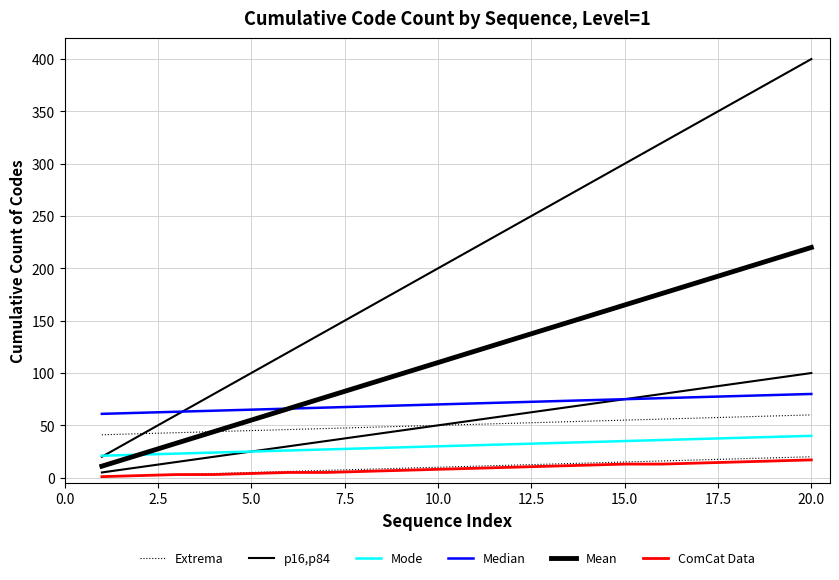

How many values in the Mean series exceed 121?

9